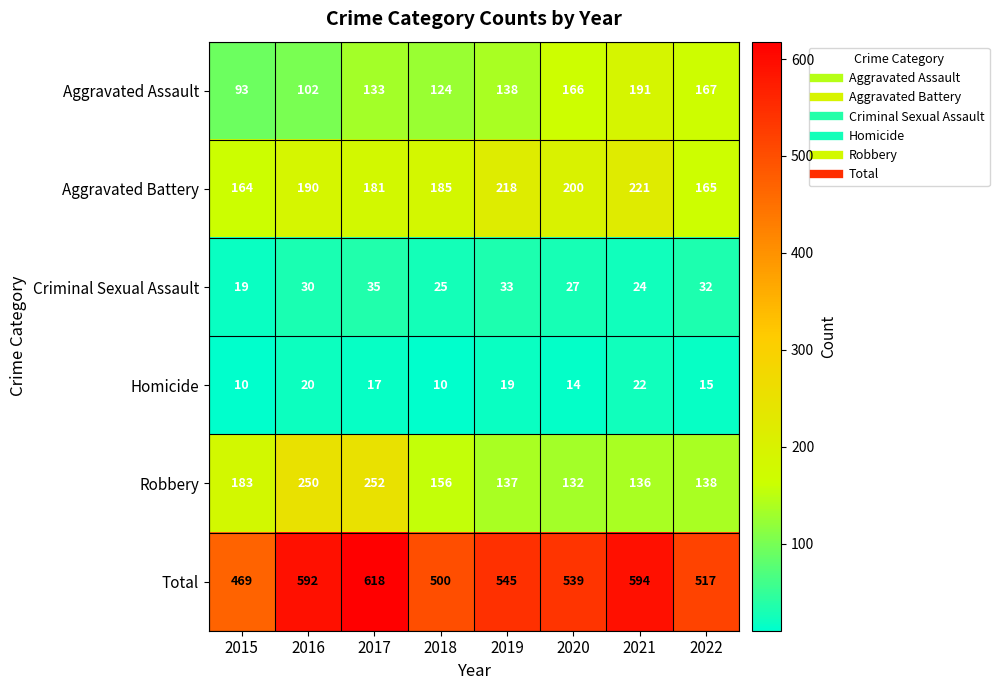

Rank the series at 2022 from lowest to highest value.

Homicide, Criminal Sexual Assault, Robbery, Aggravated Battery, Aggravated Assault, Total